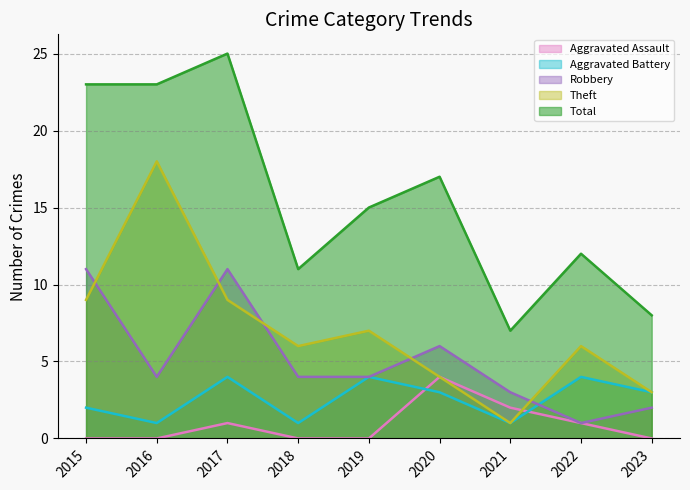

Which series changed the most between 2016 and 2020?

Theft